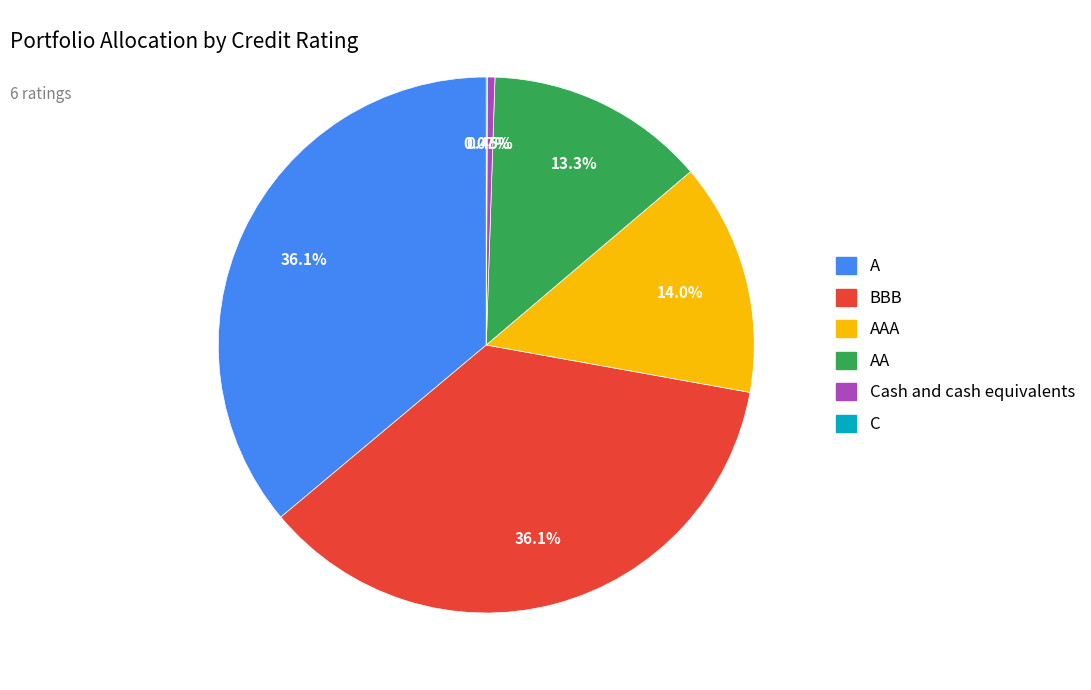

Does any single category account for the majority?

No